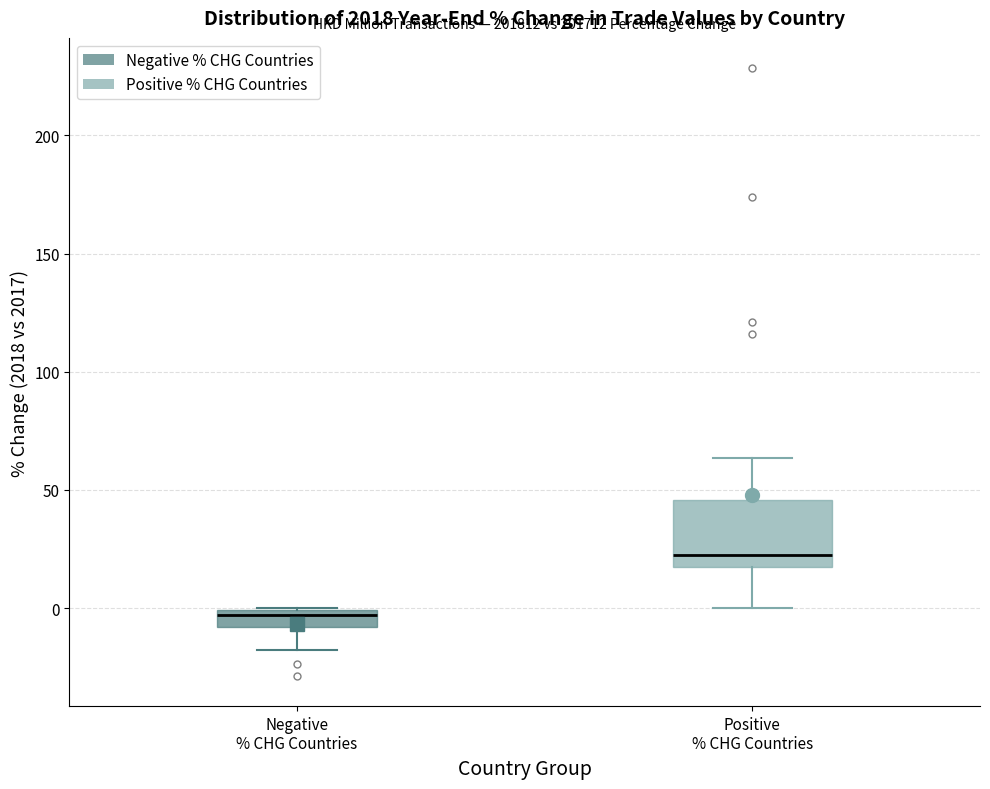

Which box's median line is the lowest?

Negative % CHG Countries